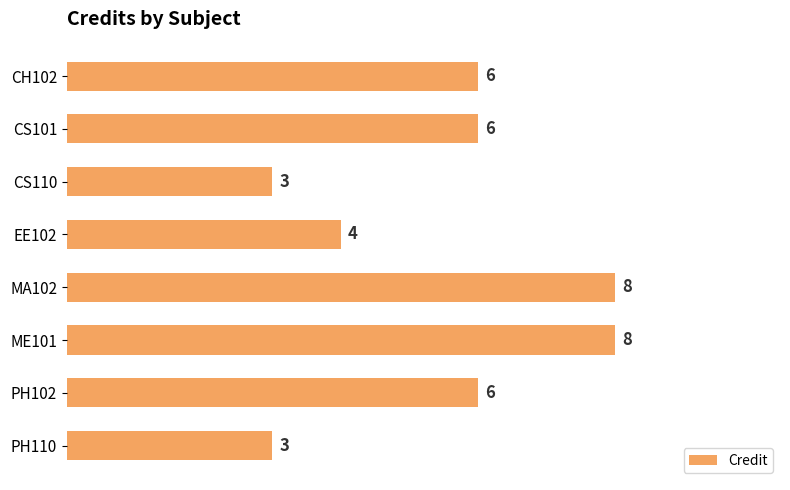

Count the number of categories in the chart.

8